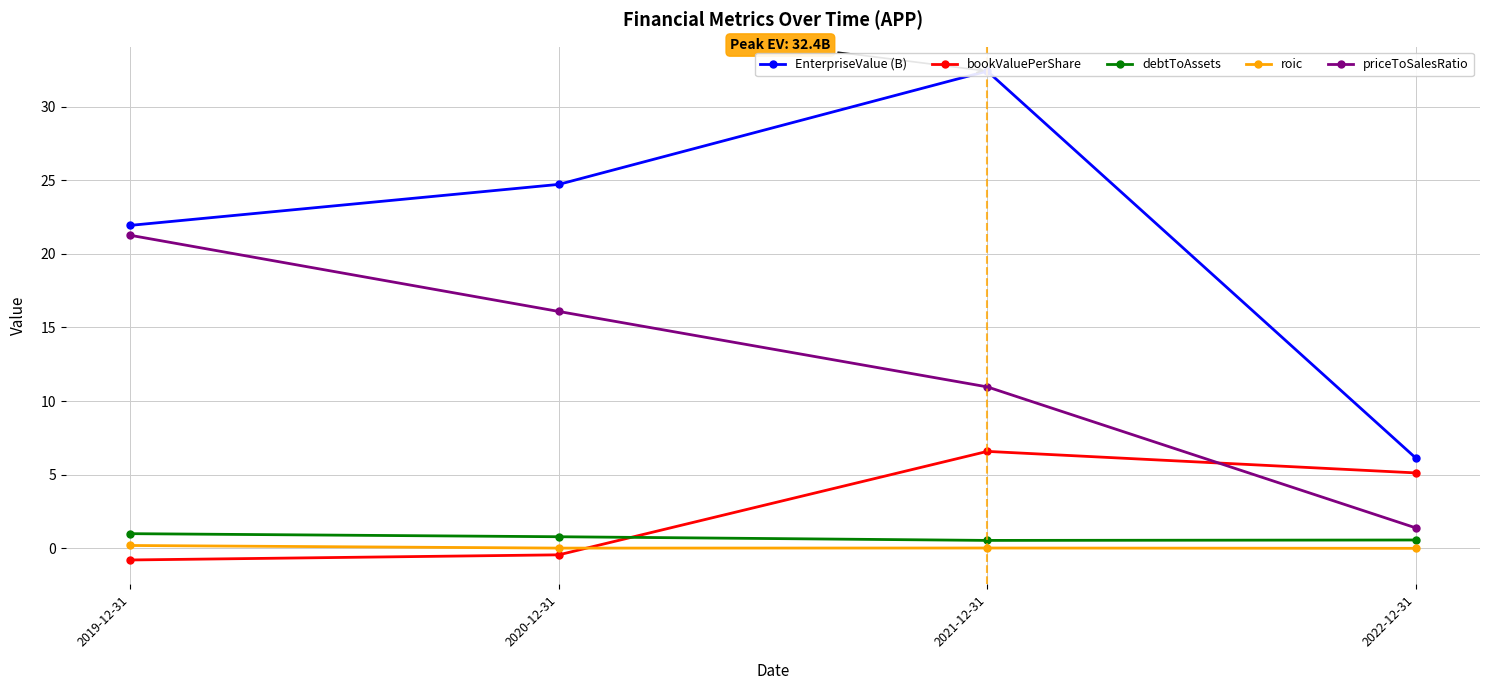

Where does the priceToSalesRatio series first go above 16?

2019-12-31